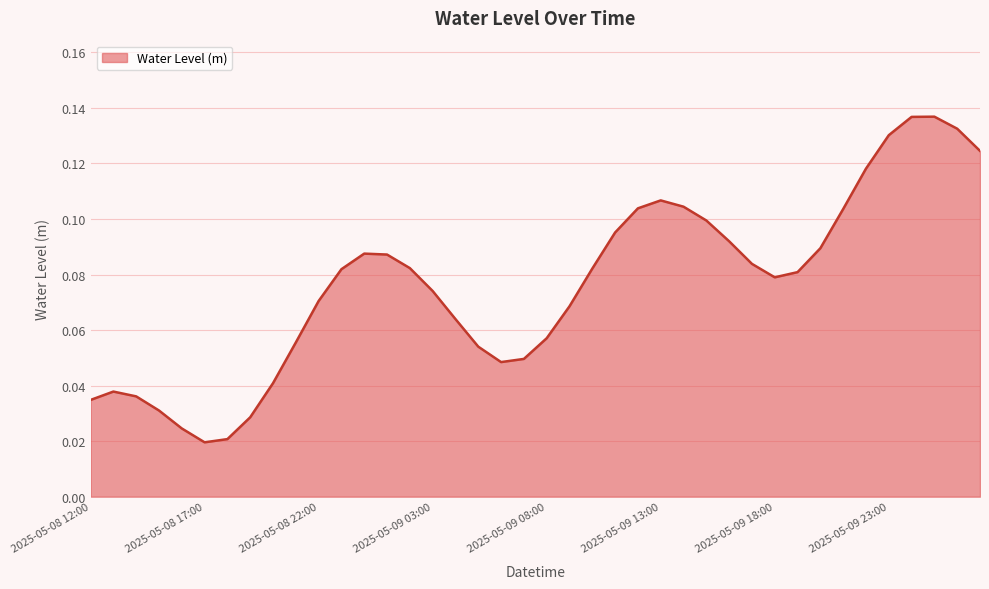

Does the chart have visible grid lines?

Yes